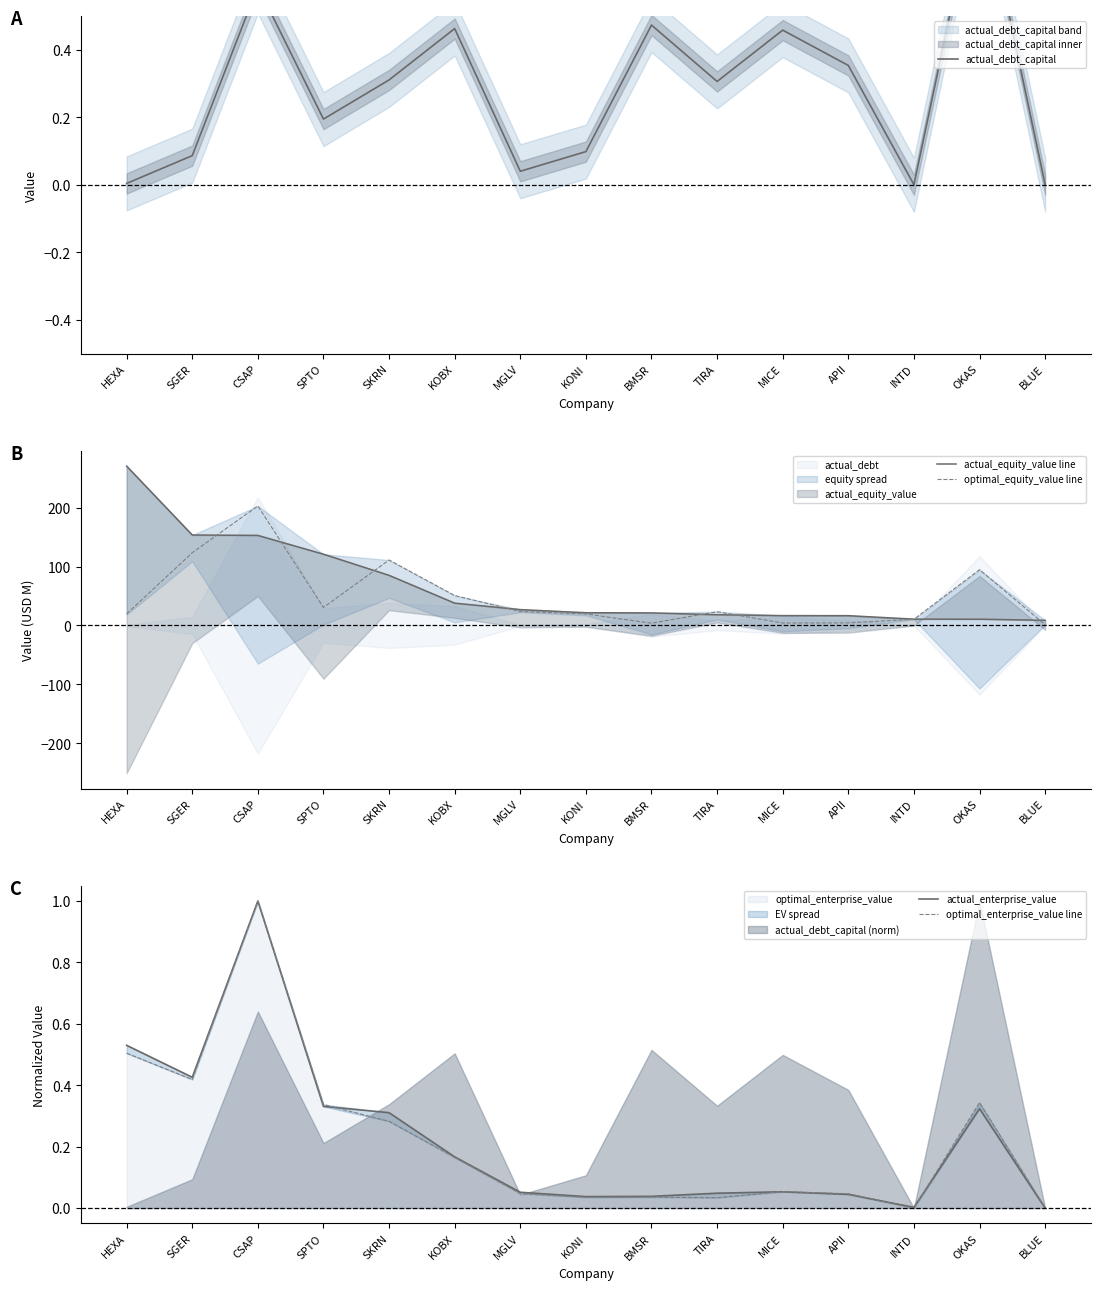

What position from the right is SGER?

14